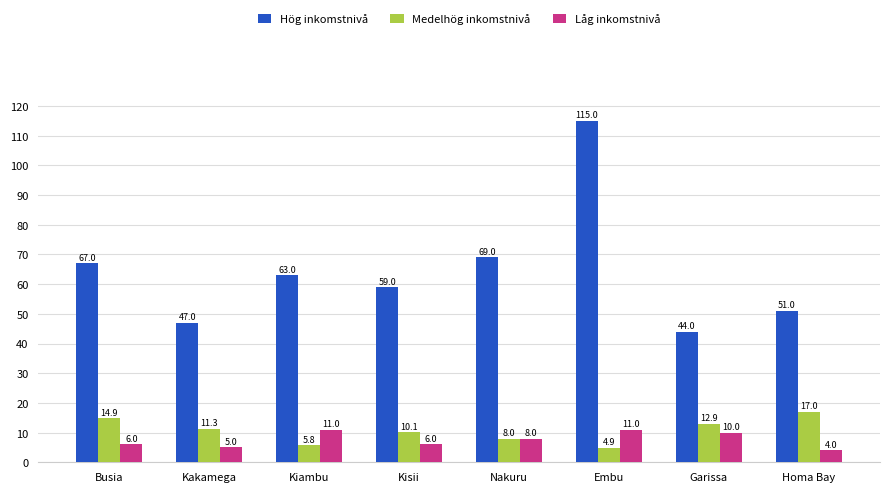

Rank the series at Kisii from highest to lowest value.

Hög inkomstnivå, Medelhög inkomstnivå, Låg inkomstnivå